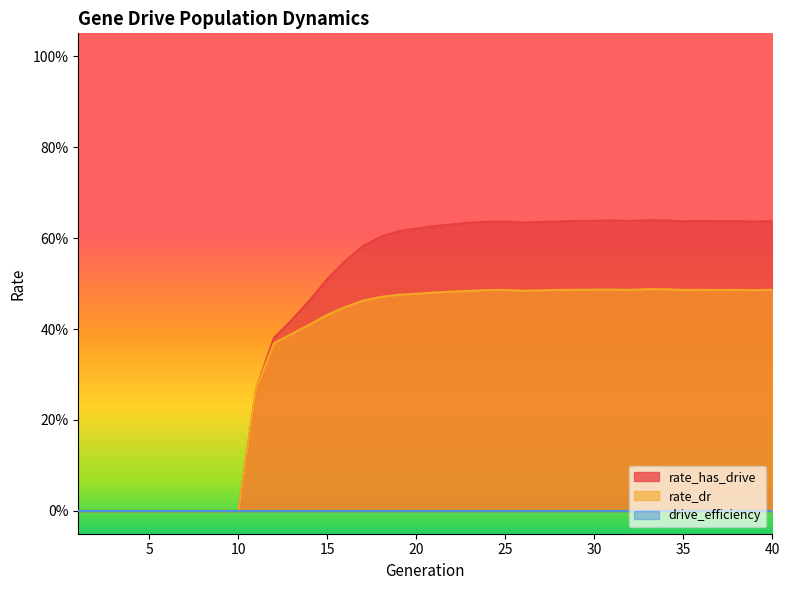

Does the chart display data point markers on the line(s)?

No